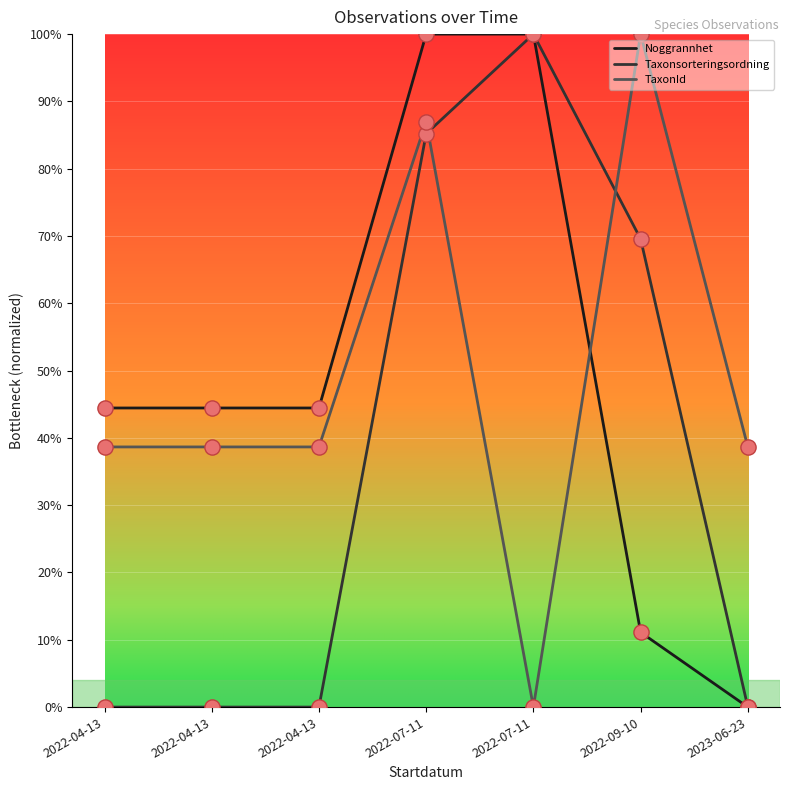

At which category is the sum across all series the highest?

2022-07-11